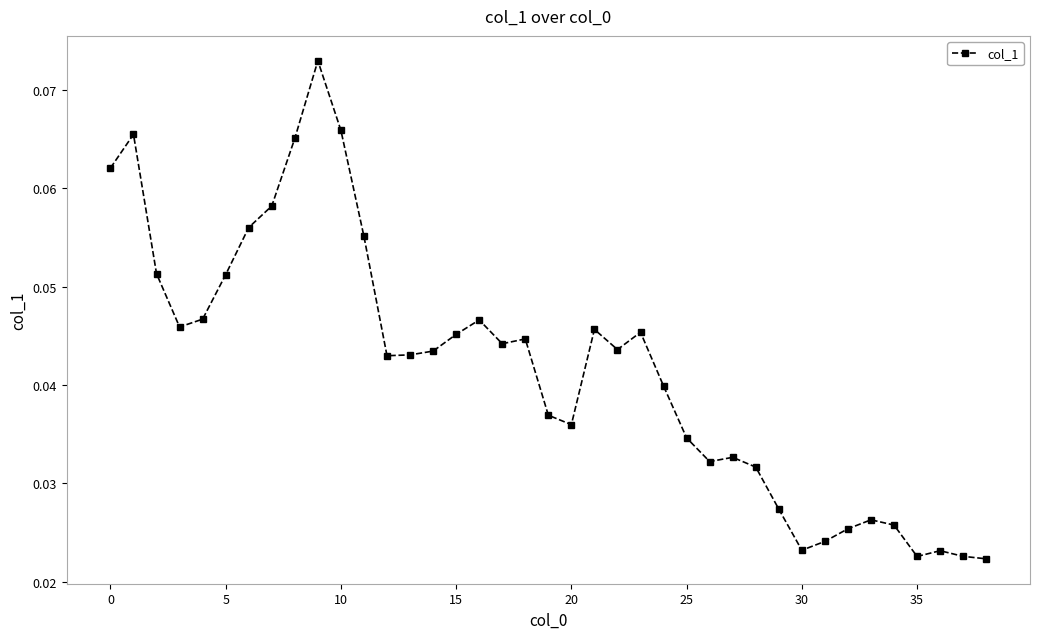

True or false: there are more than 0 points higher than both neighbors.

True